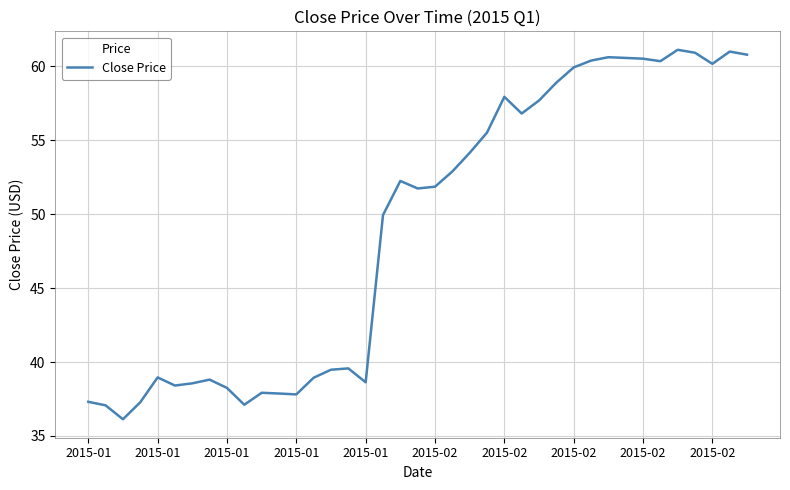

How many lines are shown in the chart?

1